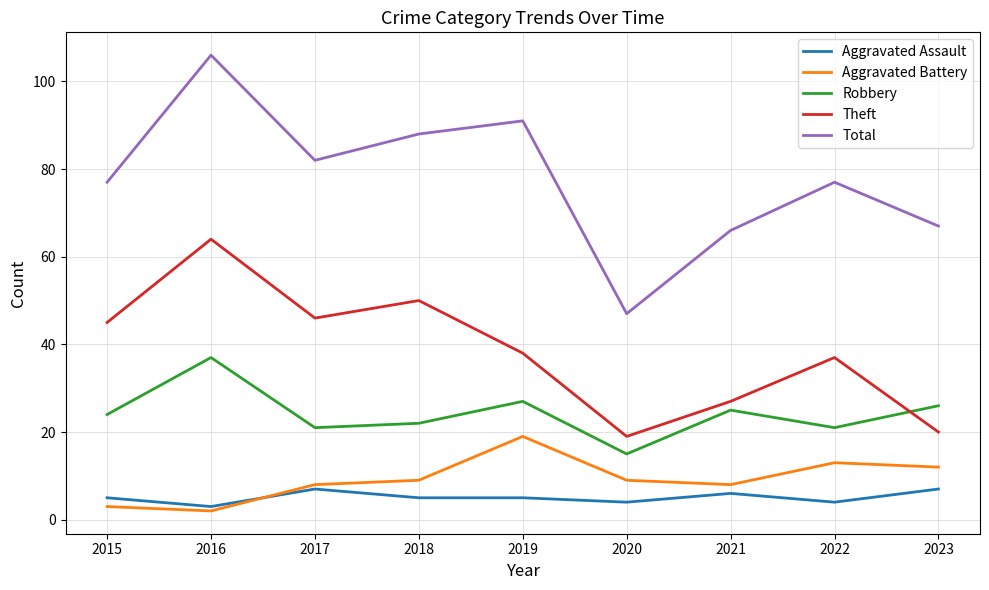

What is the difference between the maximum and minimum values in the Aggravated Assault series?

4